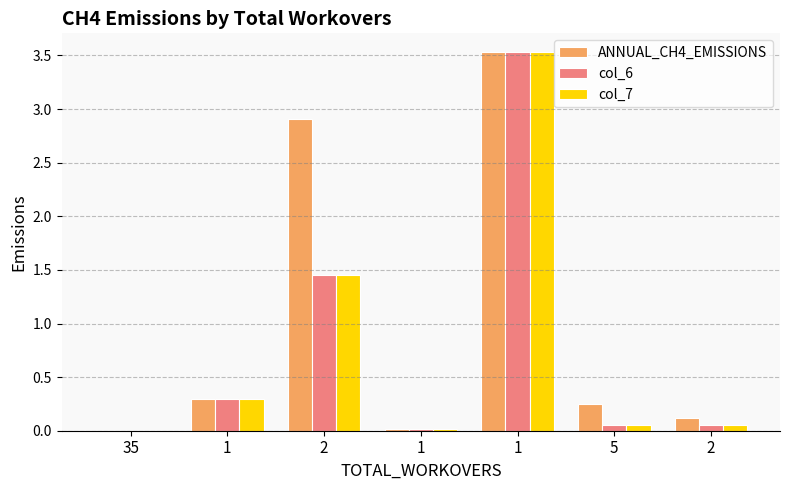

Which series changed the most between 35 and 2?

ANNUAL_CH4_EMISSIONS